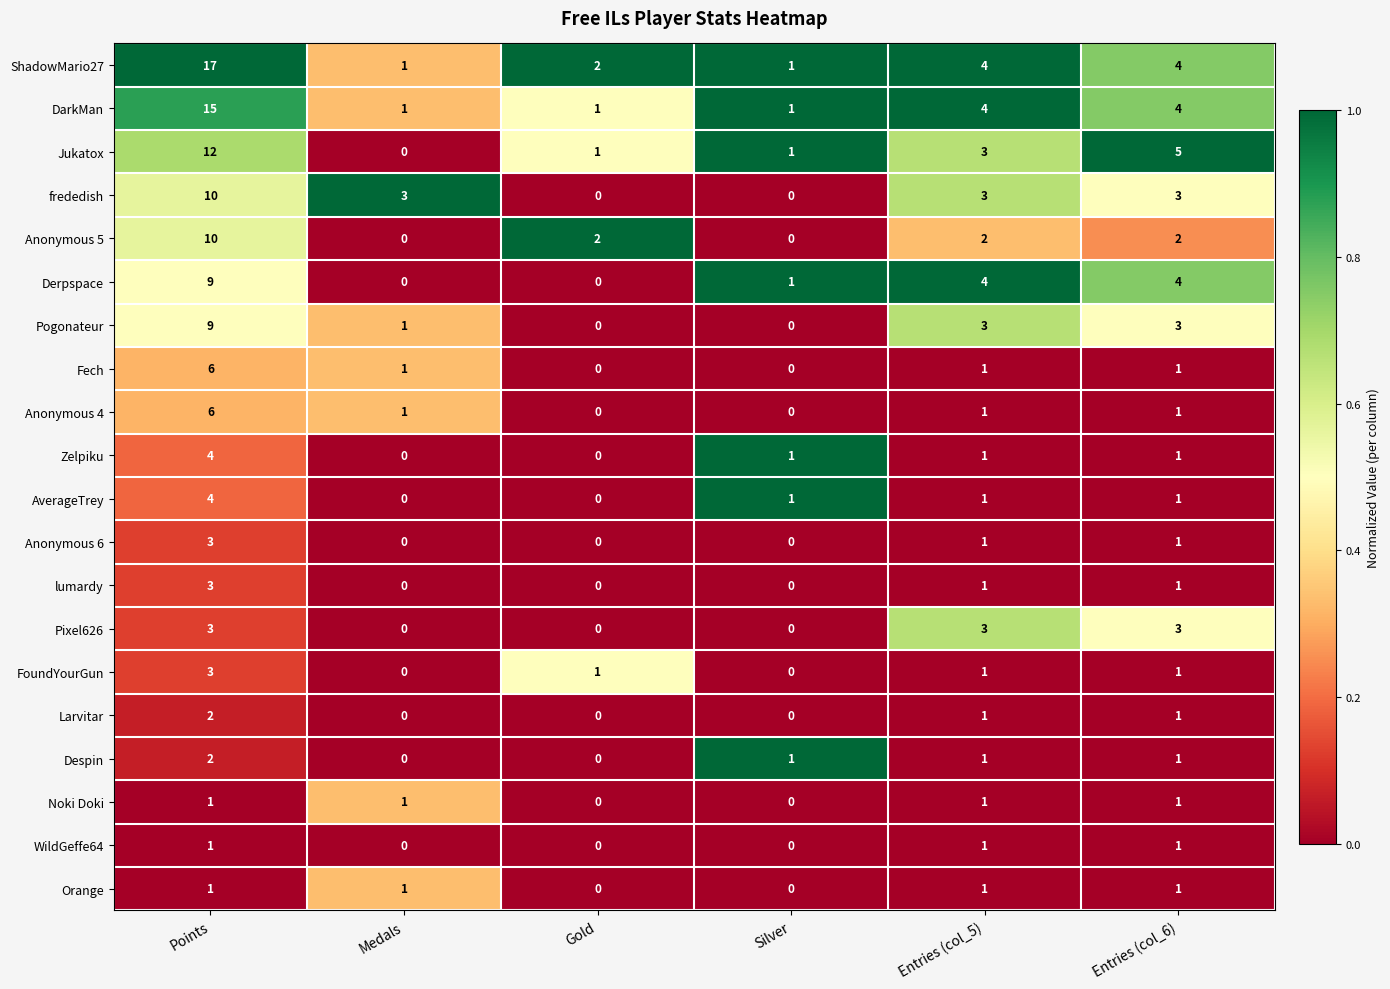

The AverageTrey series shows 2 at Entries (col_5). True or false?

False